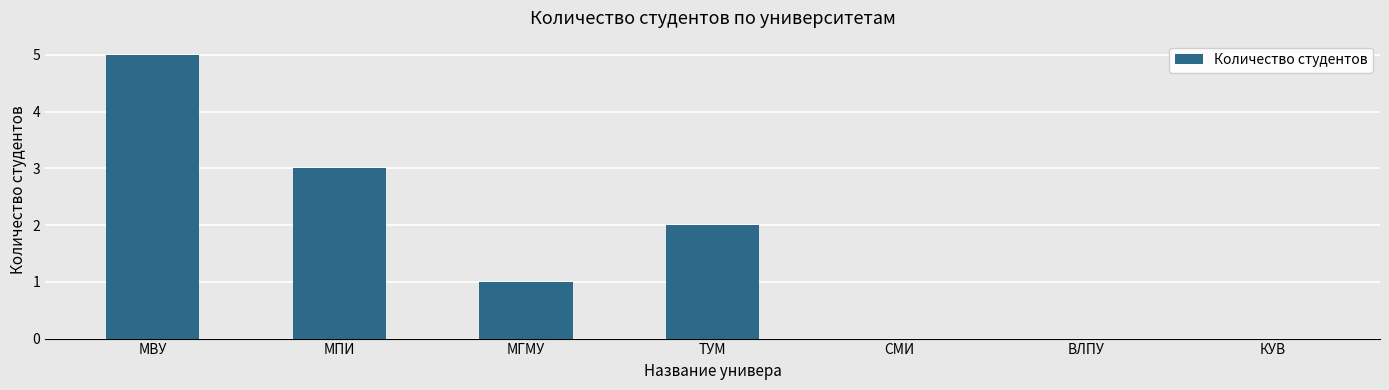

The value at ТУМ is 3. True or false?

False